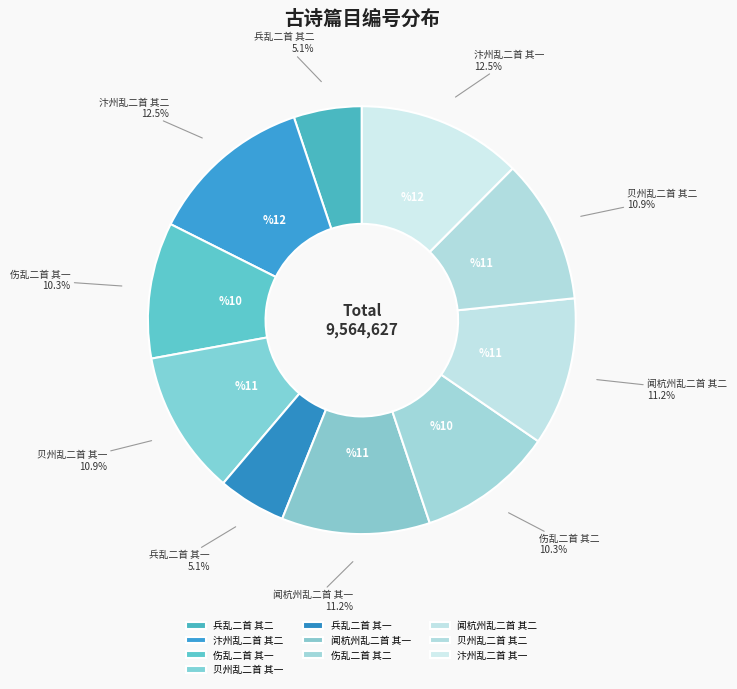

Is 贝州乱二首 其一 the majority of the pie?

No